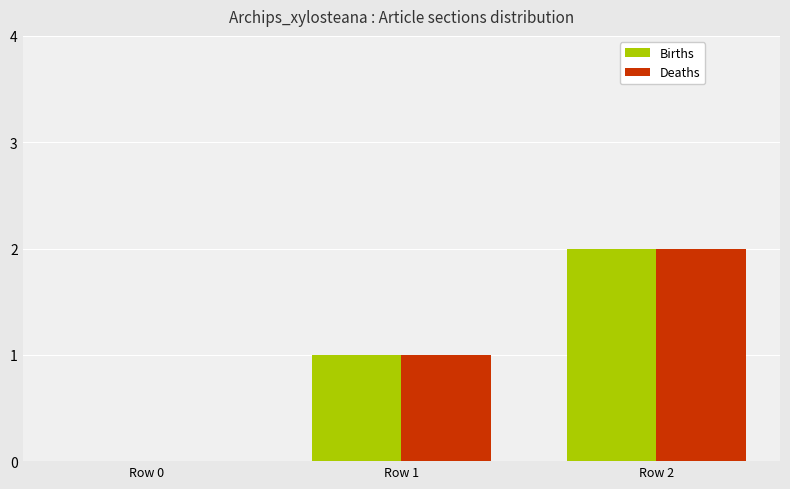

What is the average value of the Deaths series?

1